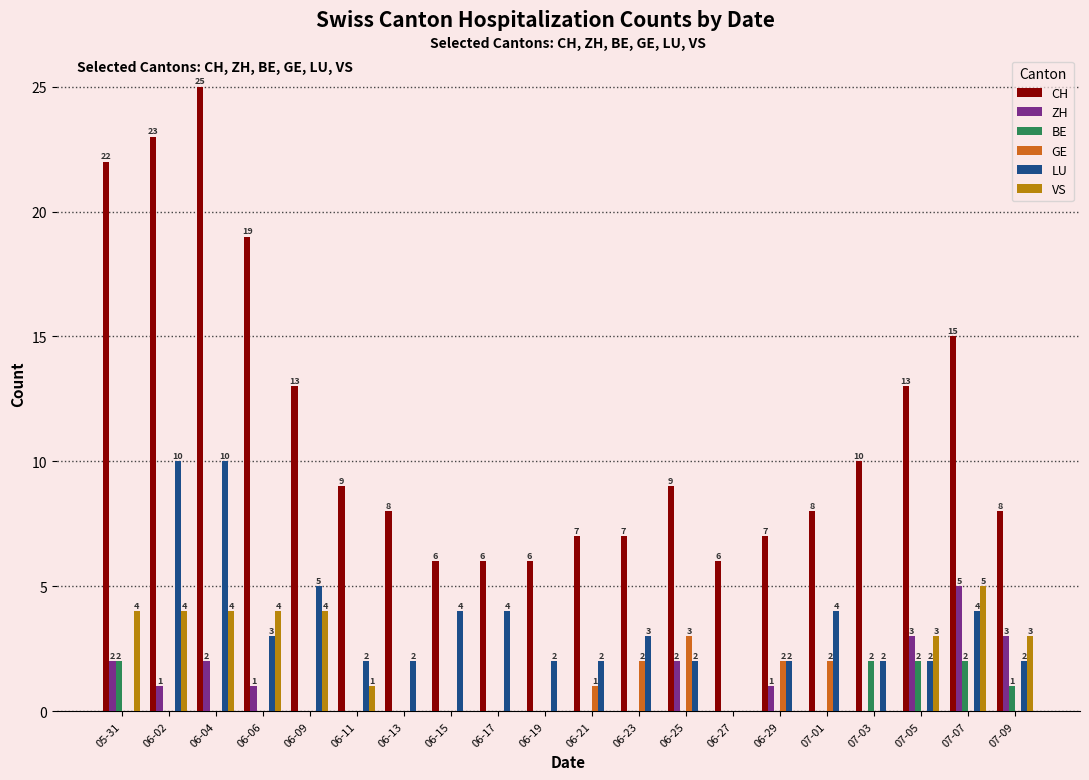

What is the sum of the BE values at 07-03 and 07-09?

3